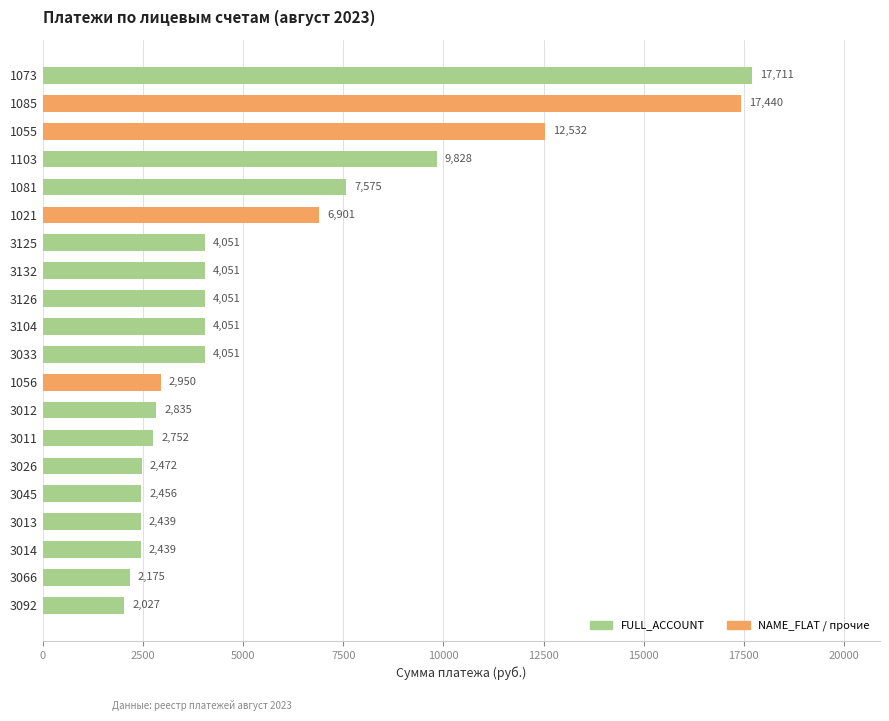

At which category does the chart reach its peak across all series?

1073